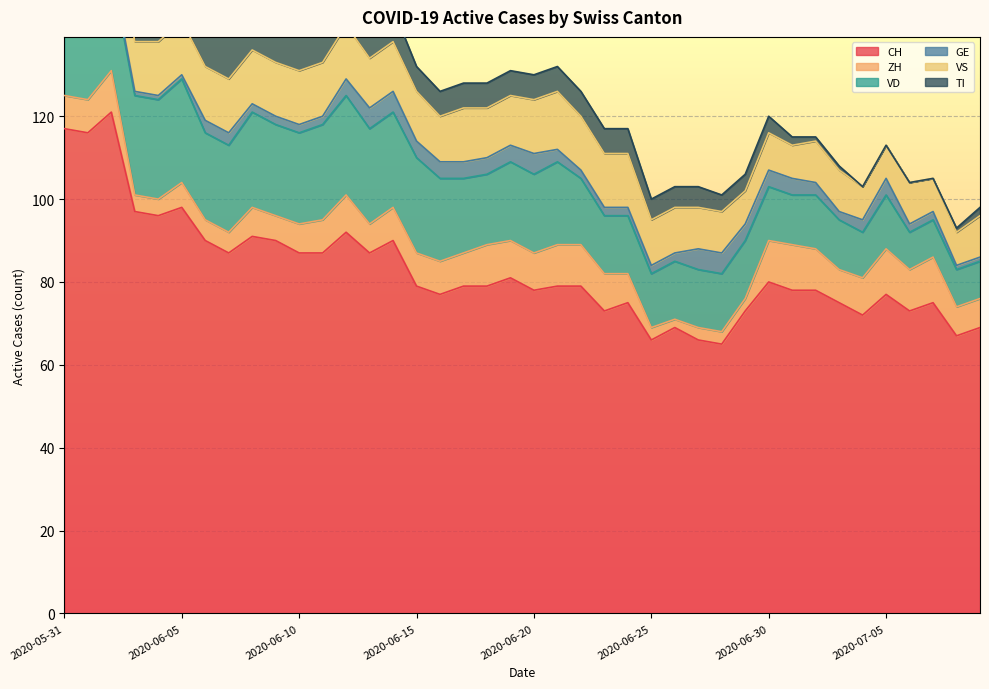

True or false: TI and GE cross at least once.

False